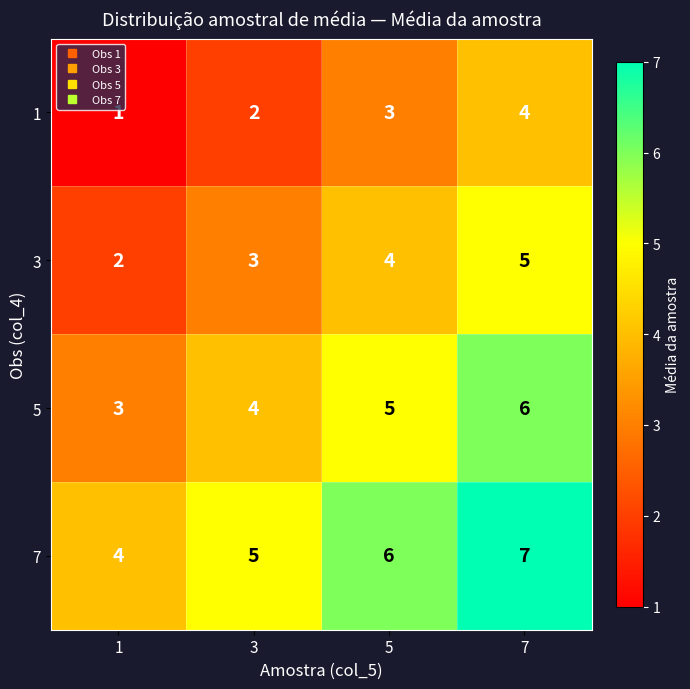

How many data points does each series have?

4